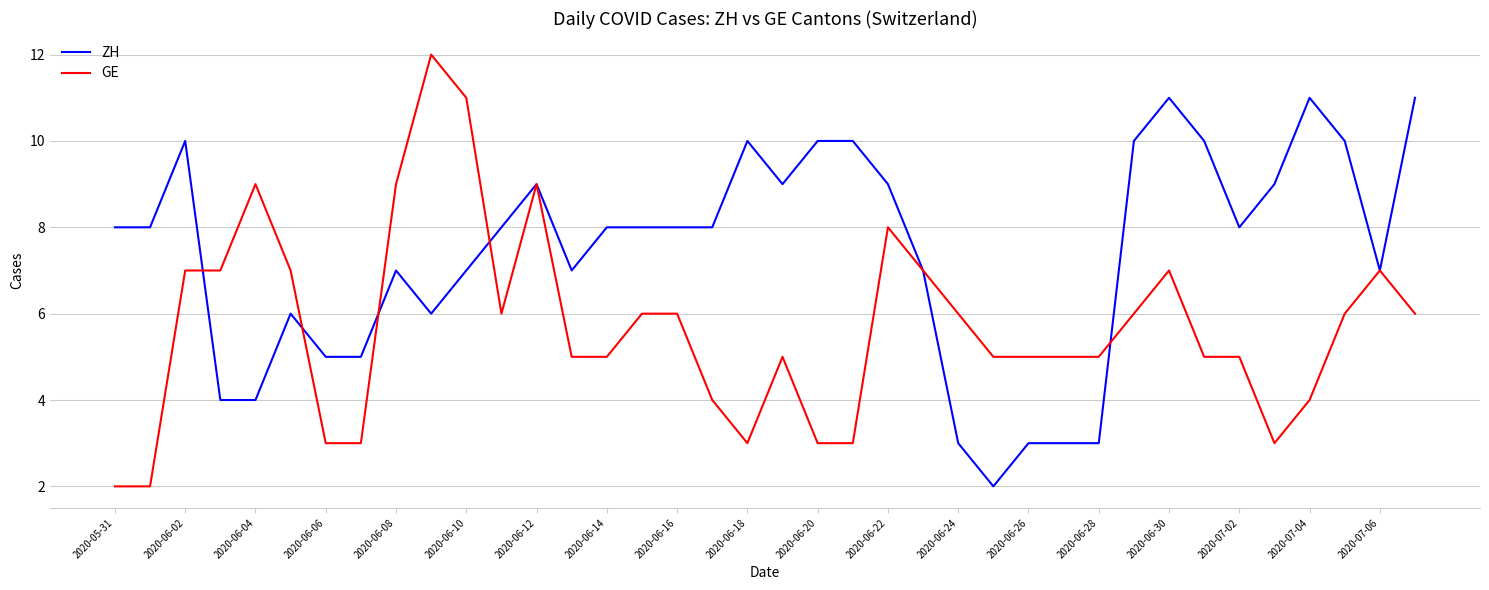

List the series in order of their peak value, lowest first.

ZH, GE